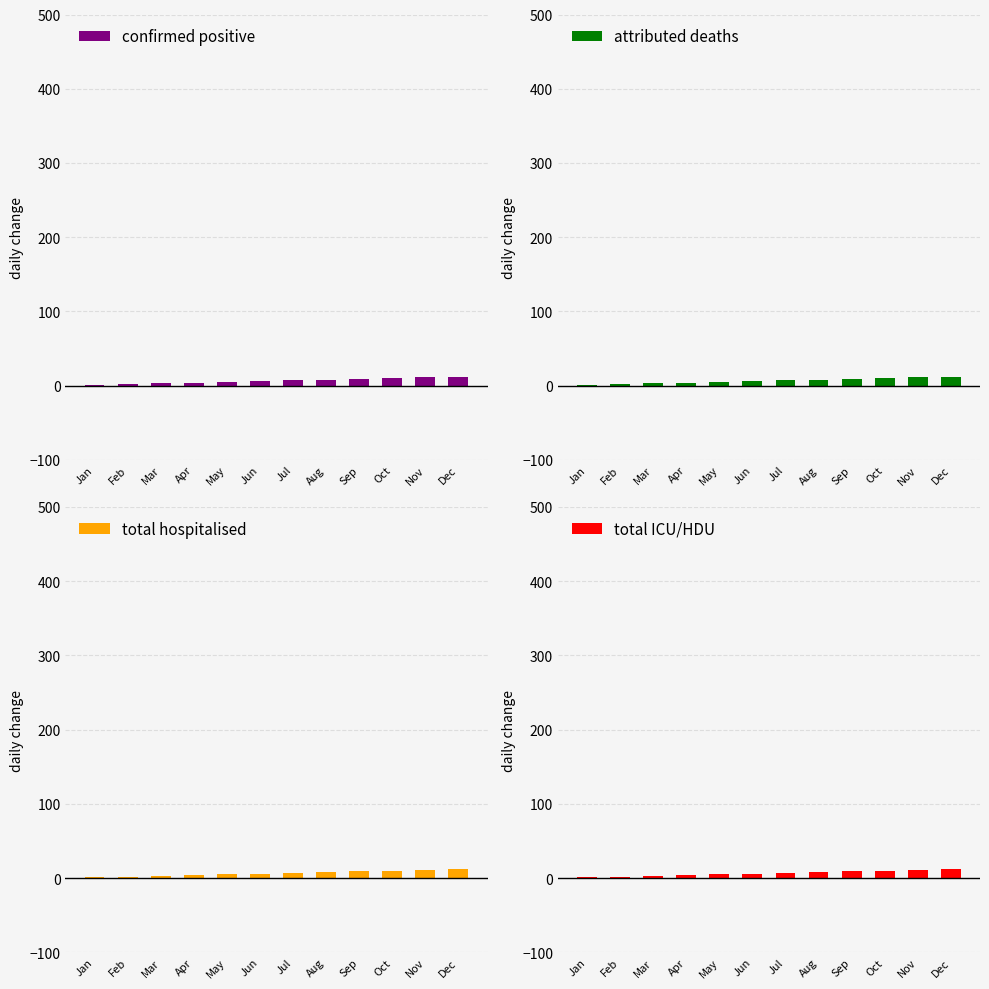

Does the chart contain stacked bars?

No